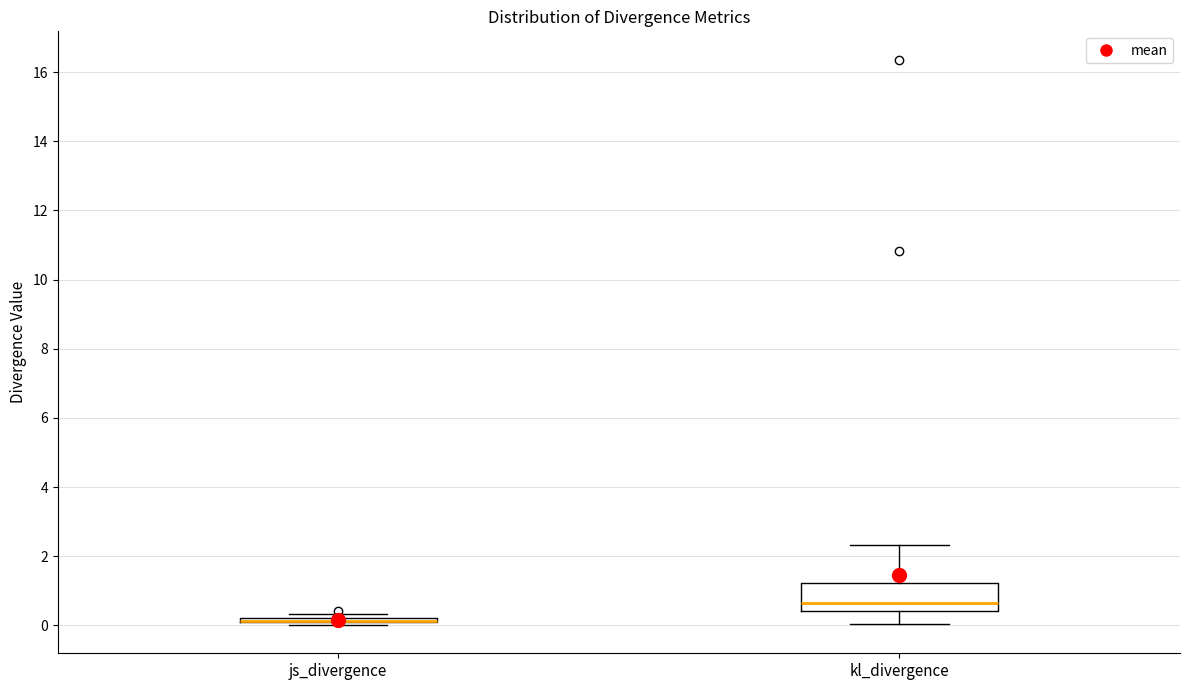

Comparing the boxes themselves (not the whiskers), which one is the tallest?

kl_divergence